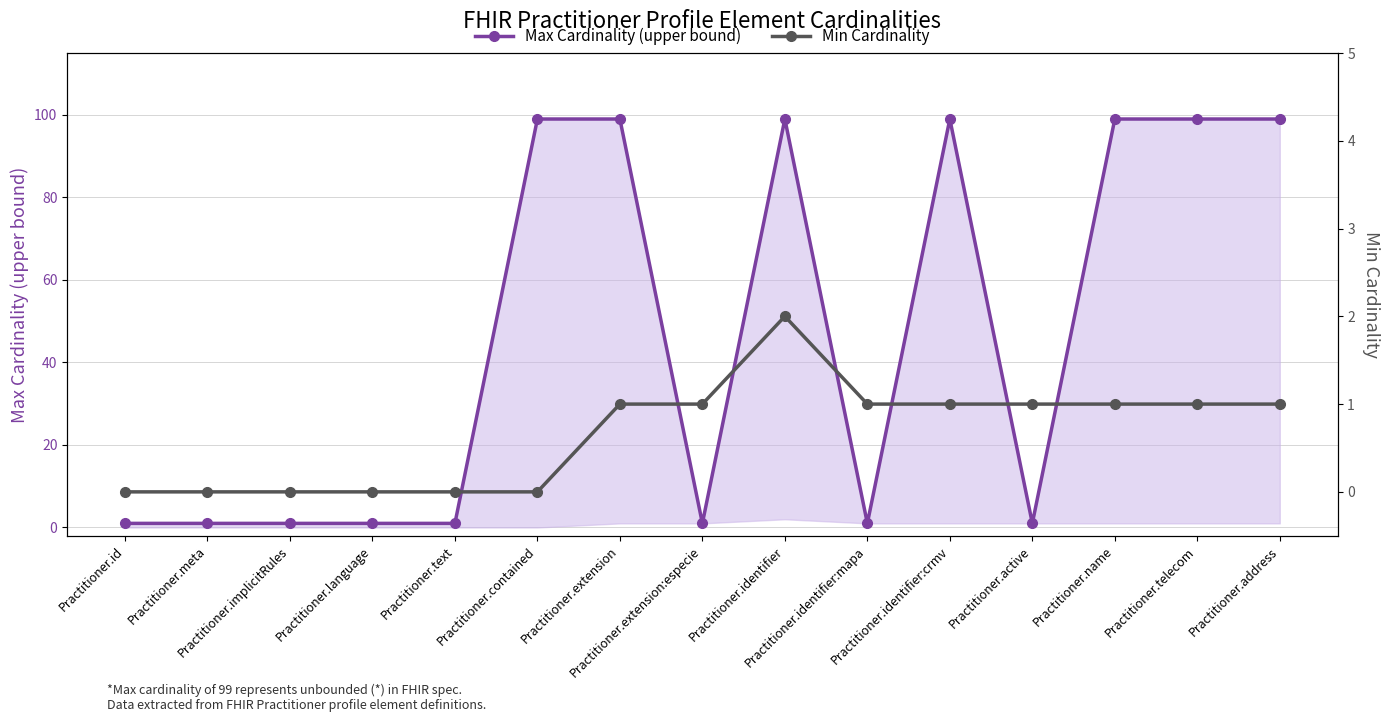

Is the value of Max Cardinality (upper bound) at Practitioner.name greater than the value of Min Cardinality at Practitioner.meta?

Yes